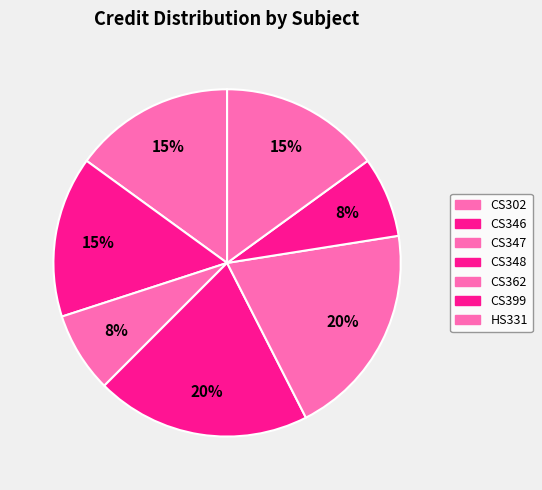

Is there a majority slice in this chart?

No